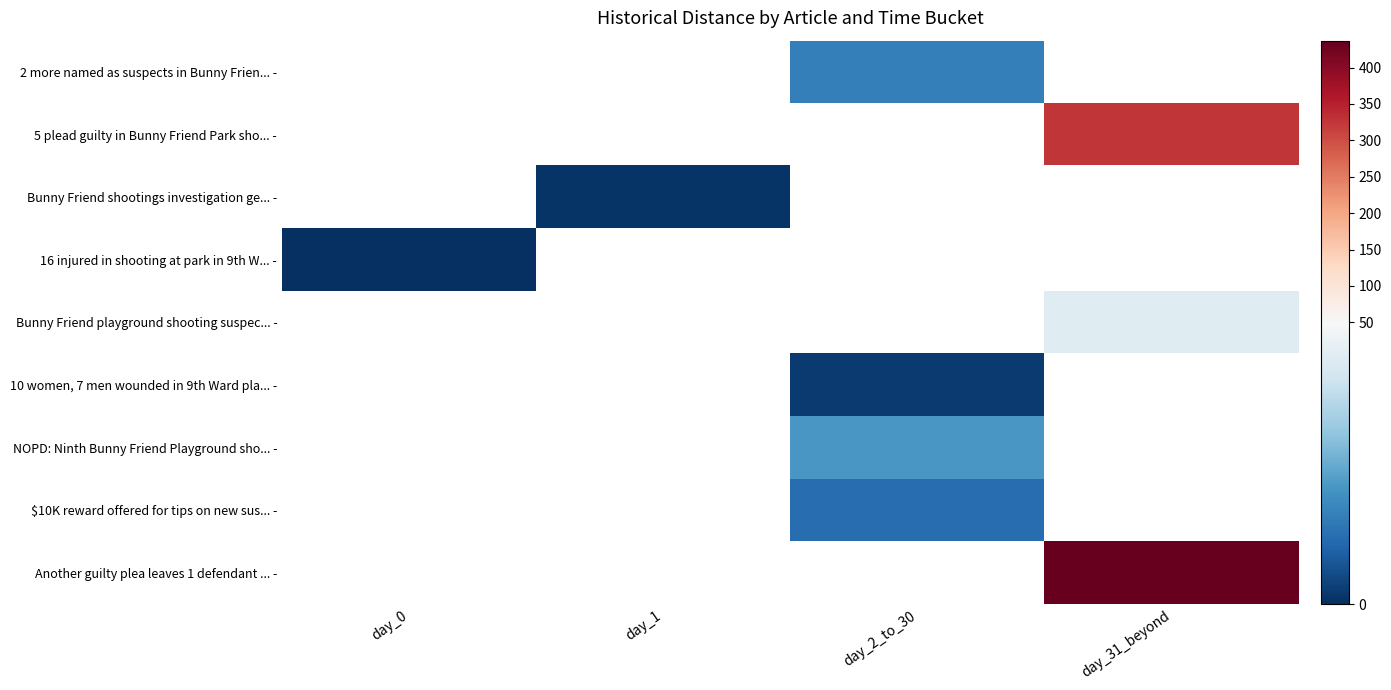

Which has a higher value, day_0 or day_31_beyond?

day_31_beyond